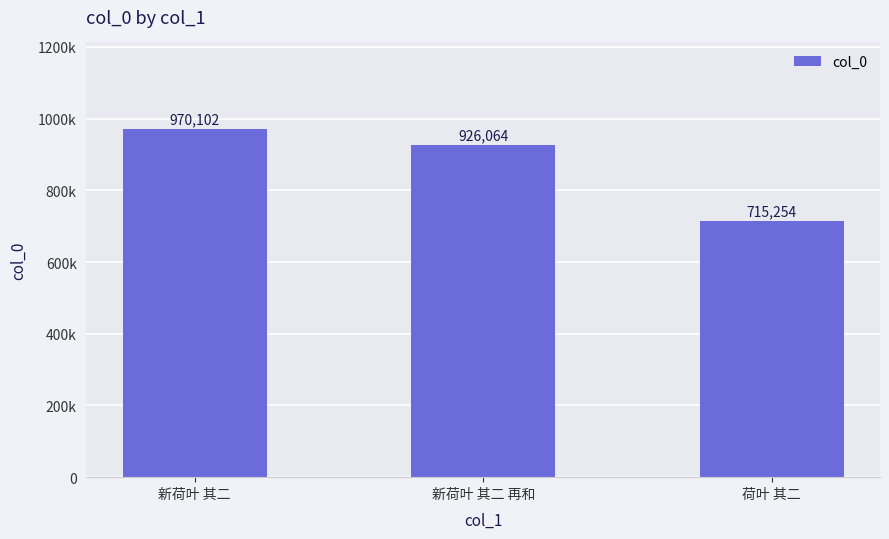

Count the number of categories in the chart.

3